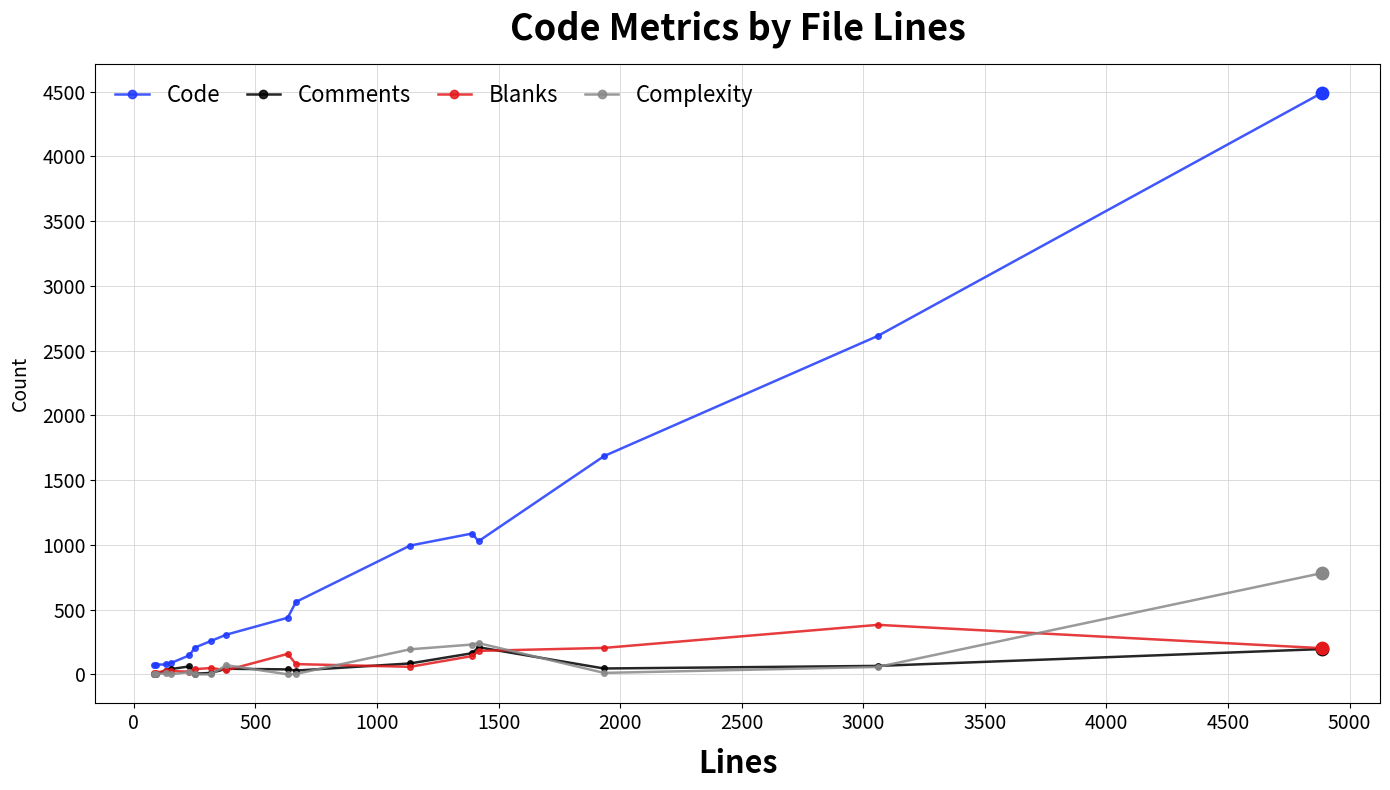

Which series has the largest total across all categories?

Code